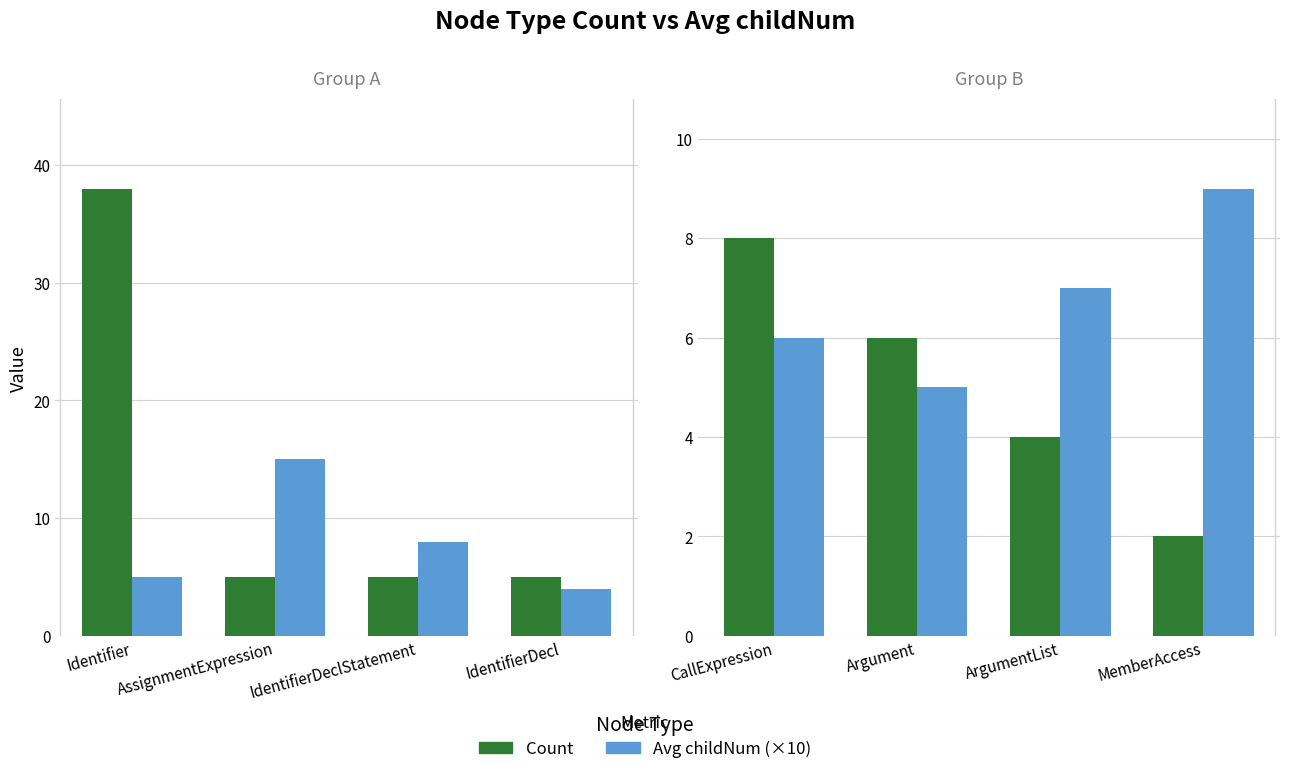

Are the bars grouped side by side (vs. stacked)?

Yes